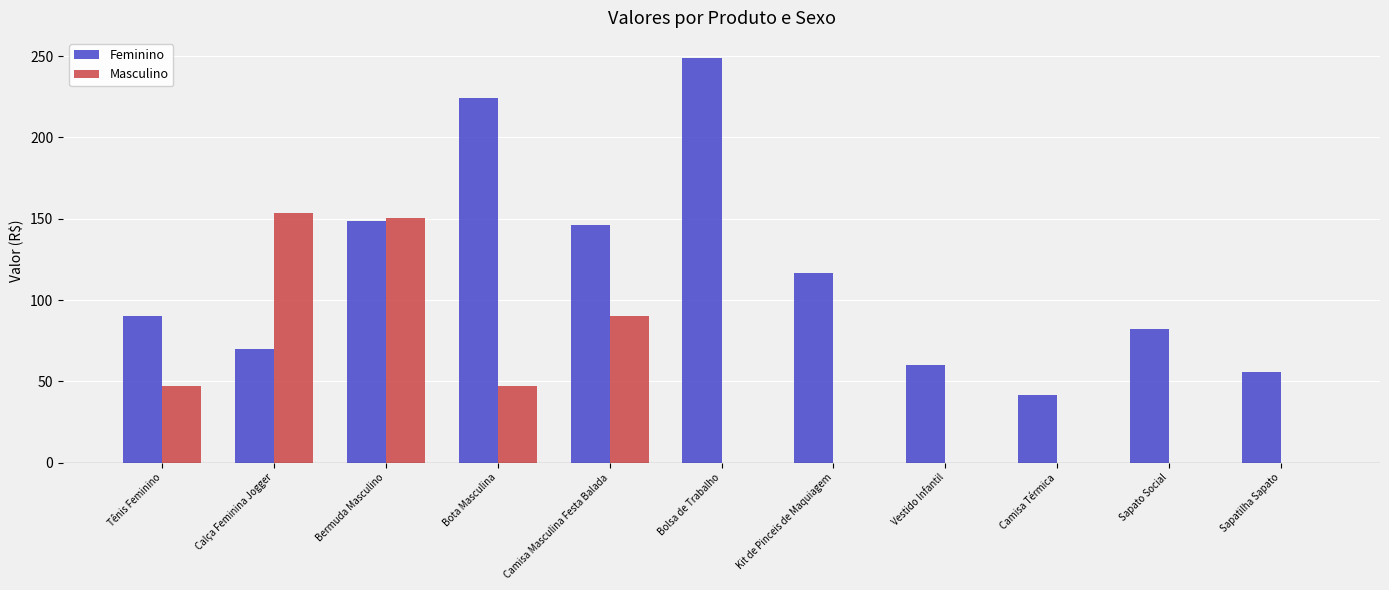

At which category is the sum across all series the highest?

Bermuda Masculino